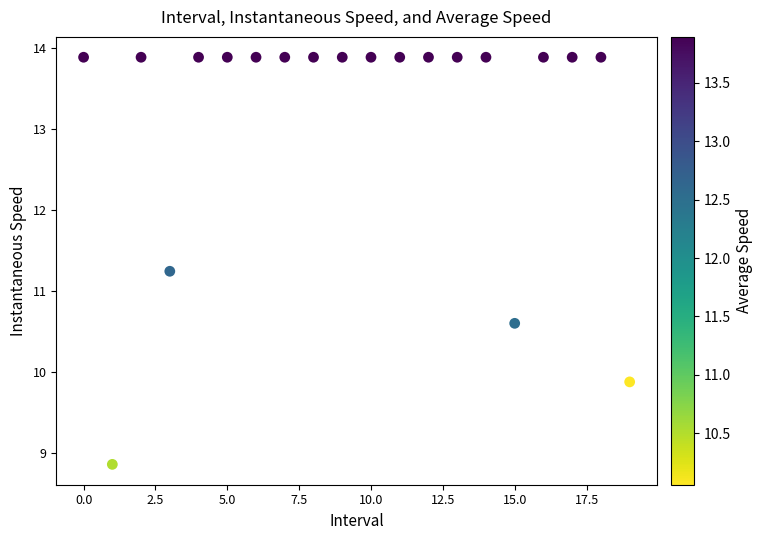

What is the range of Y values (max minus min)?

5.0